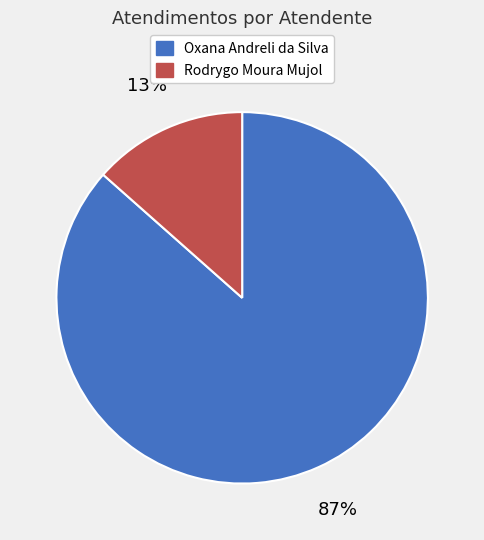

To the nearest percent, what is the average slice percentage?

50%